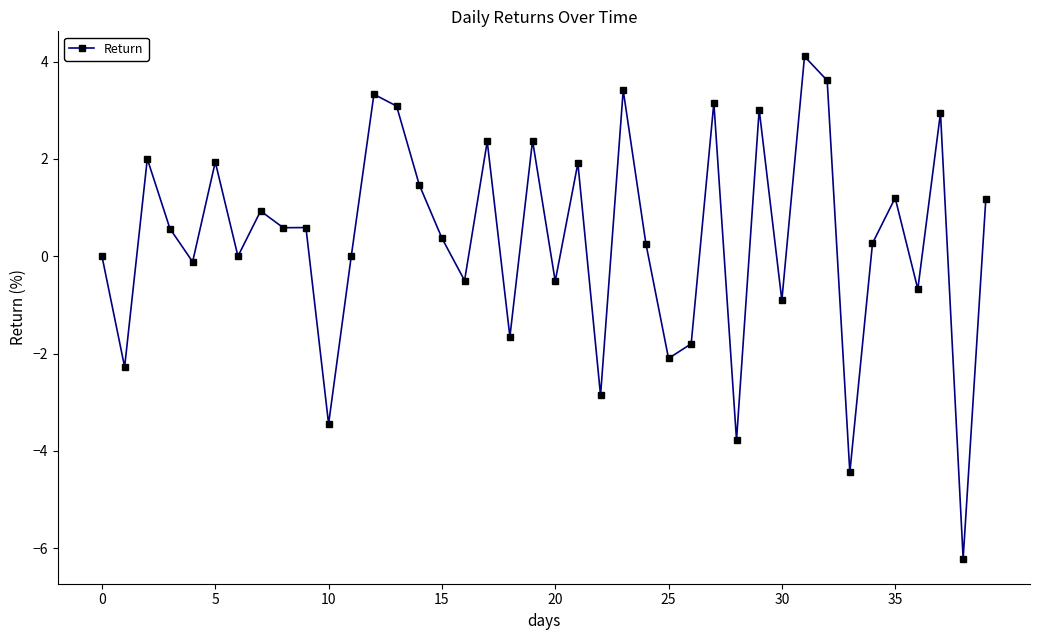

True or false: the data has more than 0 interior local peaks.

True